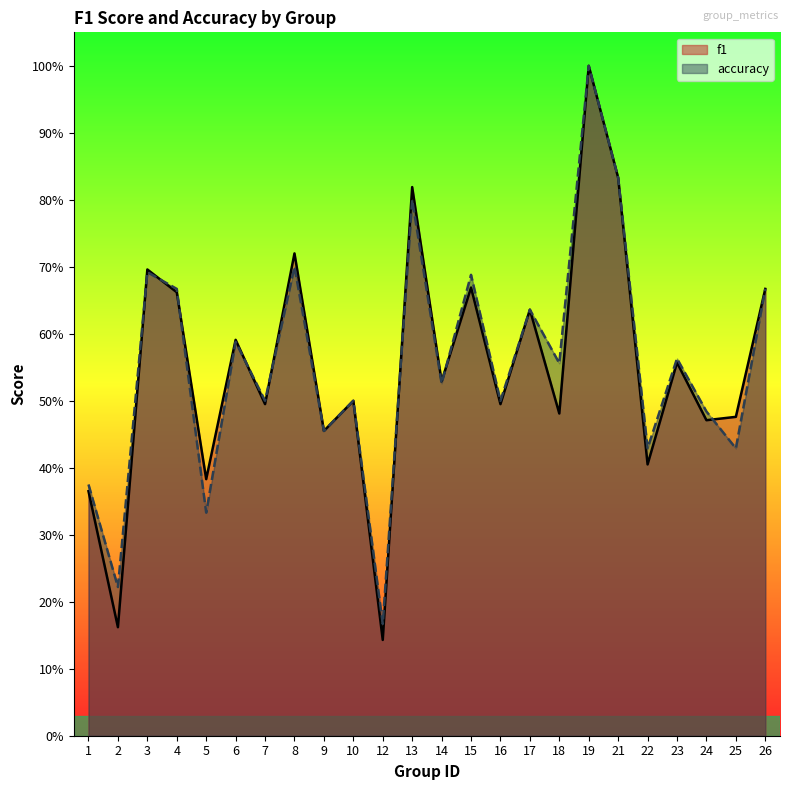

Reading left to right, extract all data points from this chart.

f1: 1=0.4	2=0.2	3=0.7	4=0.7	5=0.4	6=0.6	7=0.5	8=0.7	9=0.5	10=0.5	12=0.1	13=0.8	14=0.5	15=0.7	16=0.5	17=0.6	18=0.5	19=1.0	21=0.8	22=0.4	23=0.6	24=0.5	25=0.5	26=0.7
accuracy: 1=0.4	2=0.2	3=0.7	4=0.7	5=0.3	6=0.6	7=0.5	8=0.7	9=0.5	10=0.5	12=0.2	13=0.8	14=0.5	15=0.7	16=0.5	17=0.6	18=0.6	19=1.0	21=0.8	22=0.4	23=0.6	24=0.5	25=0.4	26=0.7